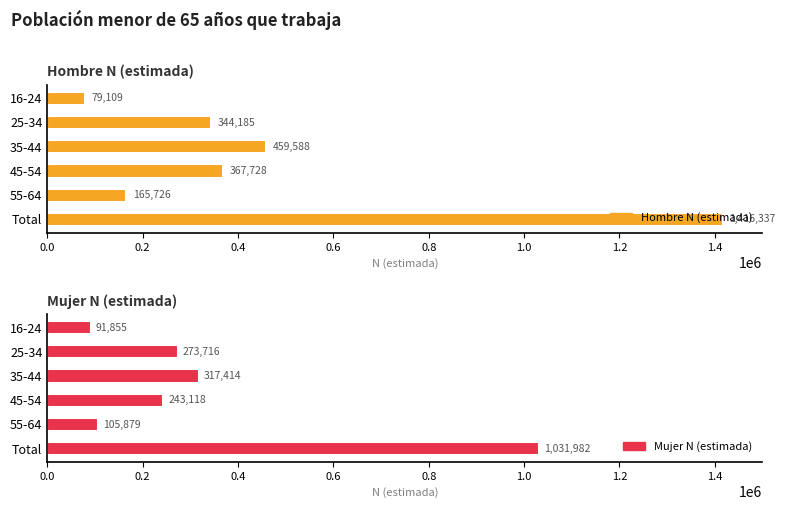

How many values in the Hombre N (estimada) series are below 367728?

3